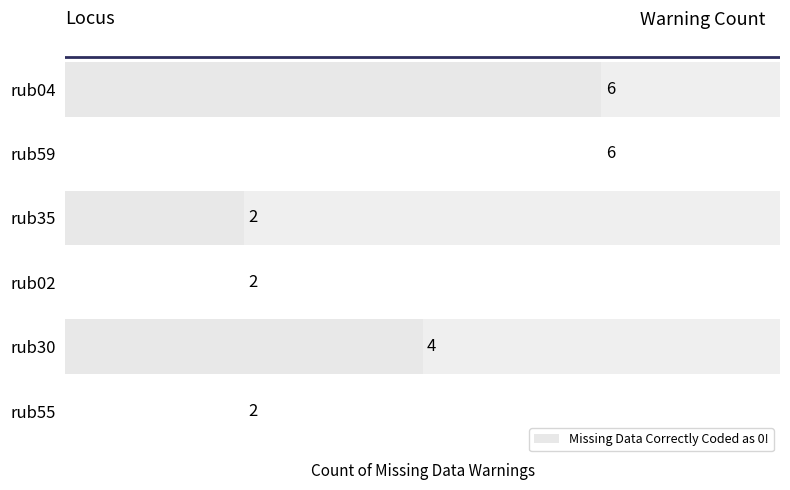

Reading top to bottom, what are all the values shown in this chart?

rub04=6	rub59=6	rub35=2	rub02=2	rub30=4	rub55=2